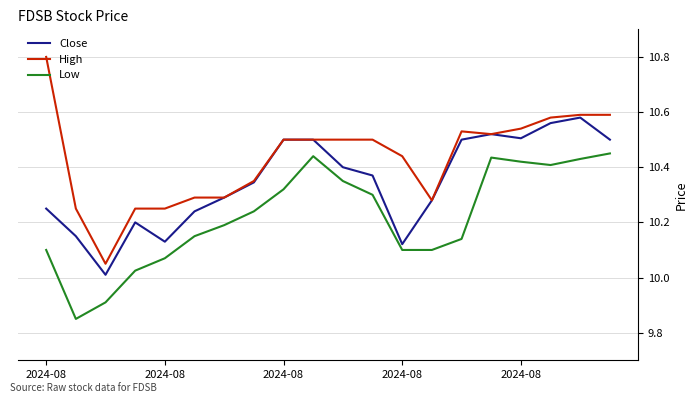

What is the maximum value shown in the chart?

10.8